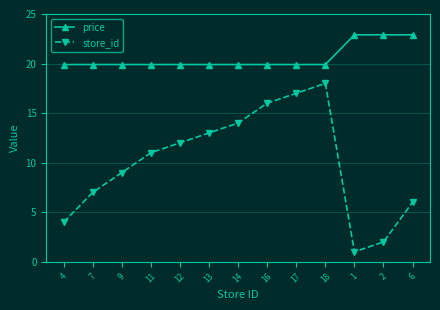

List the labels in order of store_id value, smallest first.

1, 2, 4, 6, 7, 9, 11, 12, 13, 14, 16, 17, 18